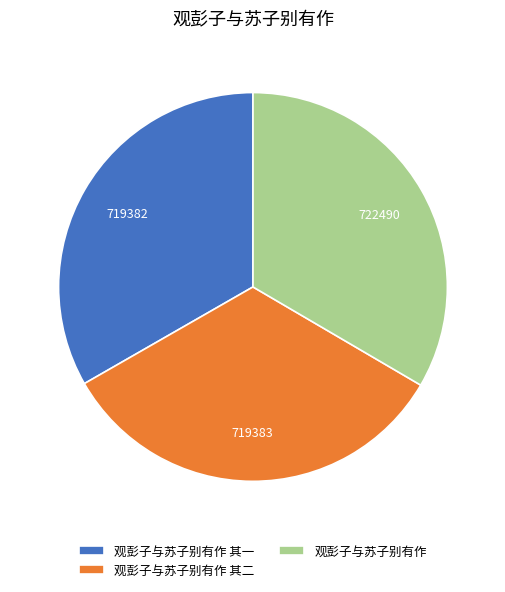

True or false: 观彭子与苏子别有作 其二 accounts for 33% of the total.

True